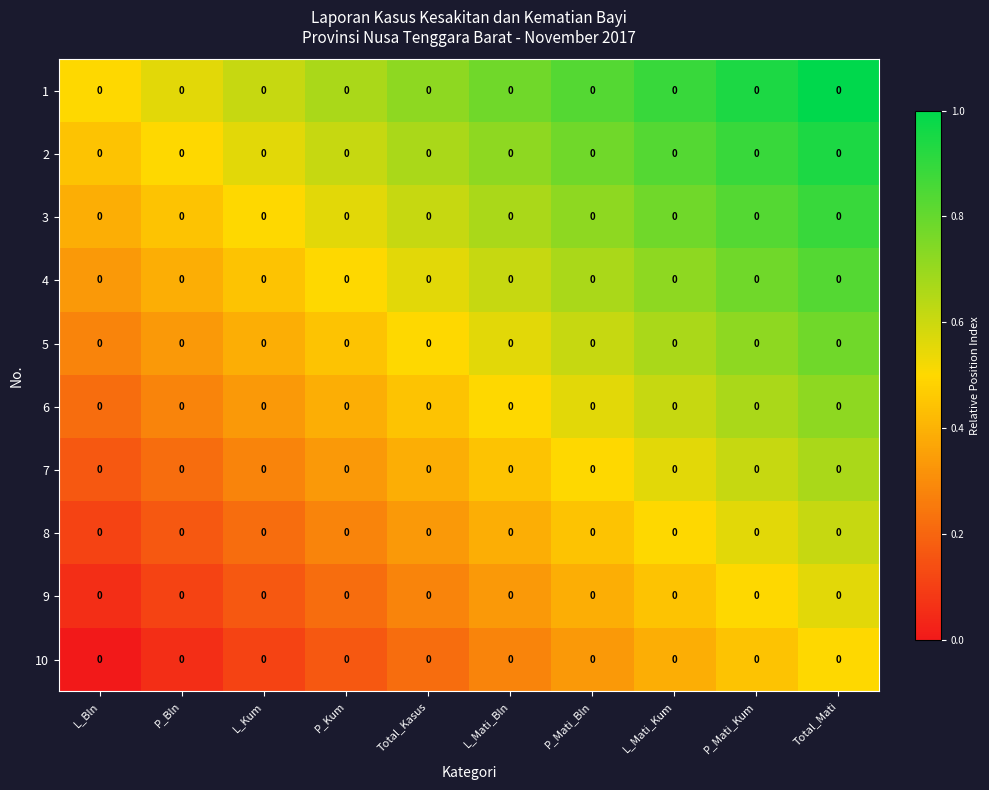

What is the maximum value for 8?

0.6